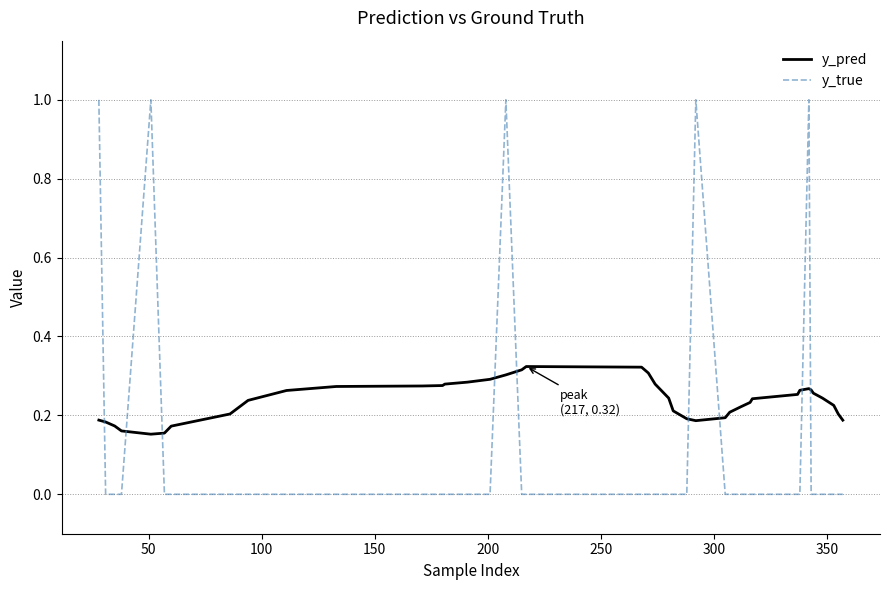

What is the greatest value displayed?

1.0